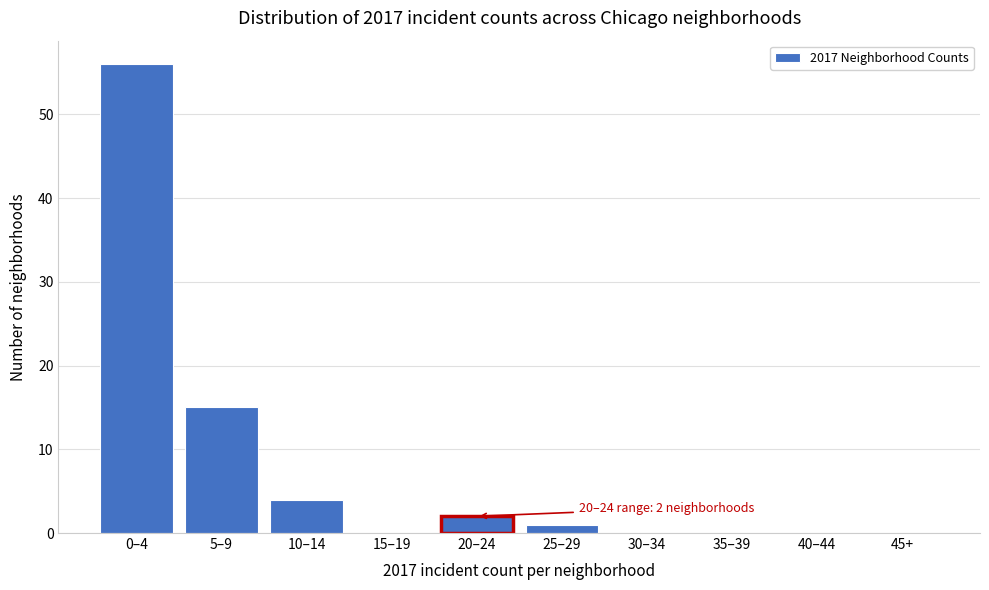

Reading left to right, transcribe all the data shown in this chart.

0–4=56	5–9=15	10–14=4	15–19=0	20–24=2	25–29=1	30–34=0	35–39=0	40–44=0	45+=0